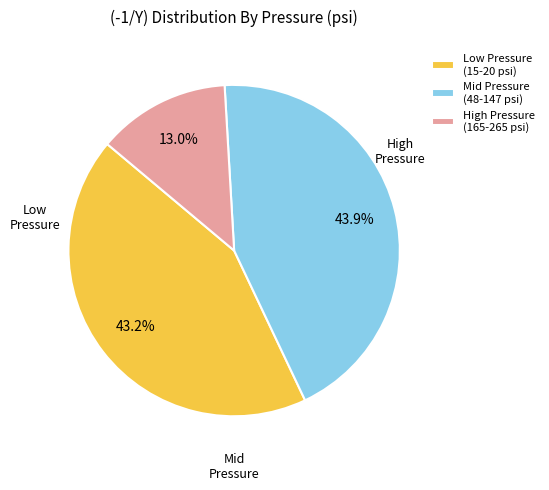

How many slices are in this pie chart?

3